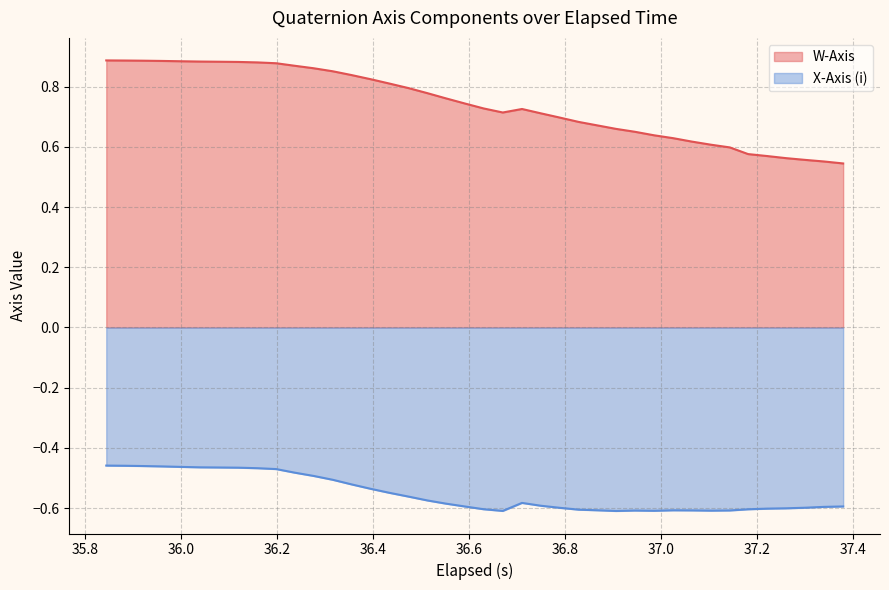

What is the label of the 32nd point from the right?

36.159